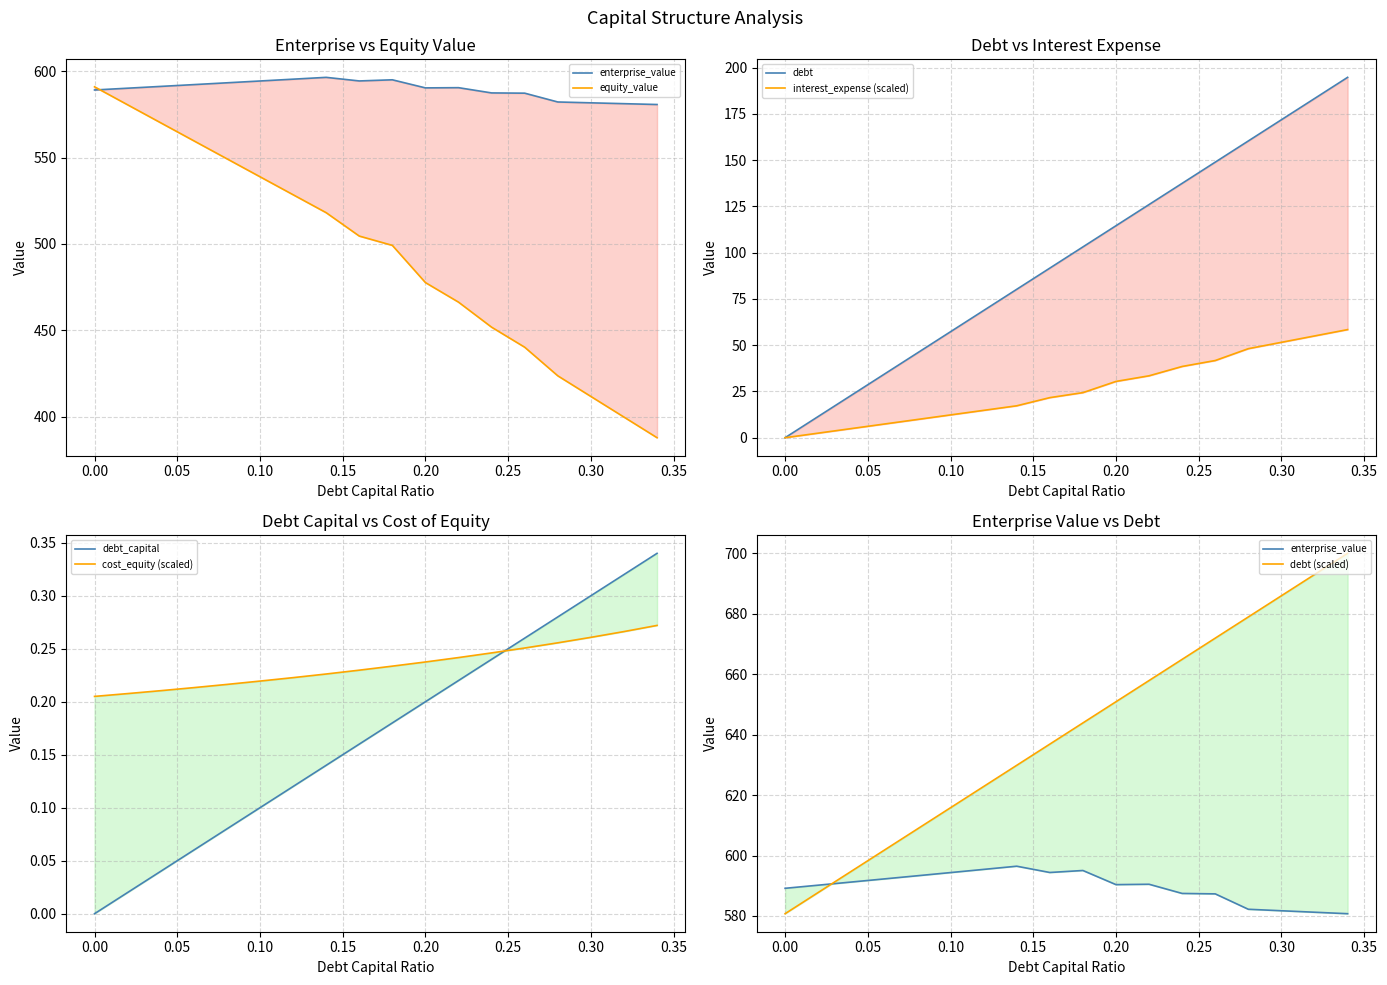

What is the sum of the debt values at 0.04 and 0.06?

57.3